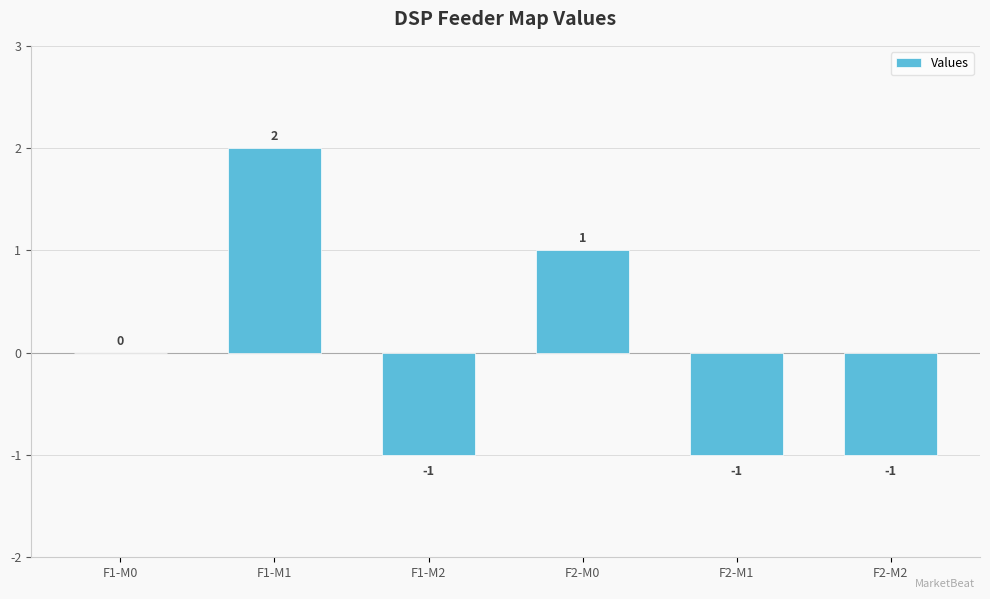

Which label corresponds to the largest value in the chart?

F1-M1